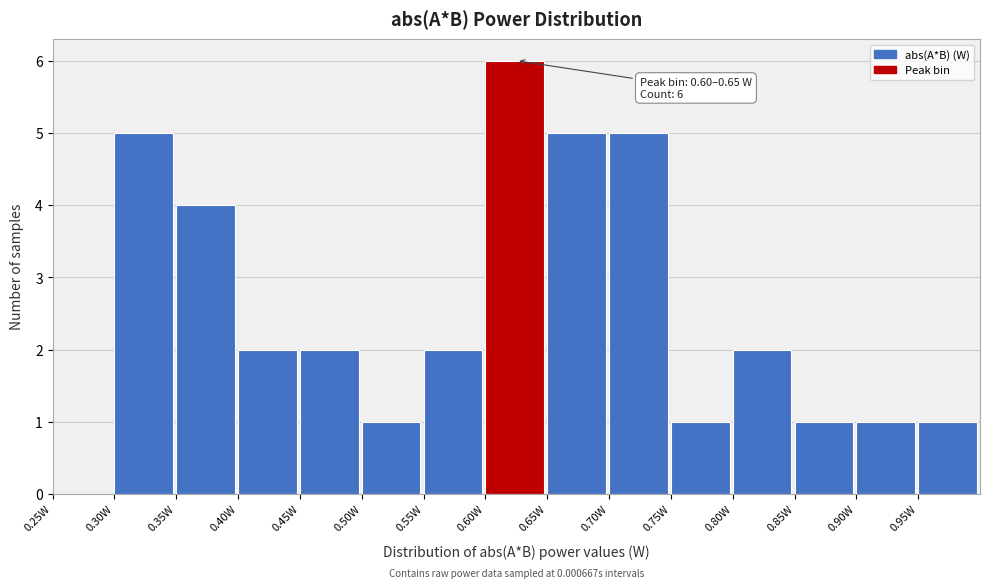

Which range on the x-axis has the tallest bar?

0.60 to 0.65